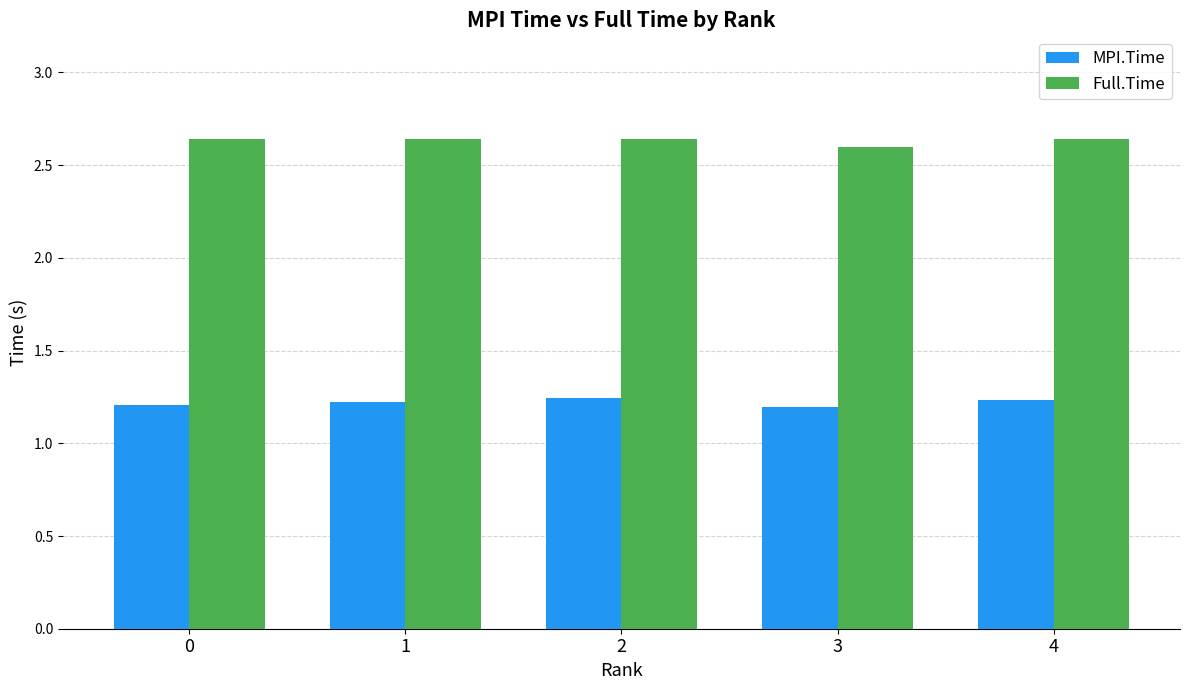

At which label is Full.Time closest to 2?

3